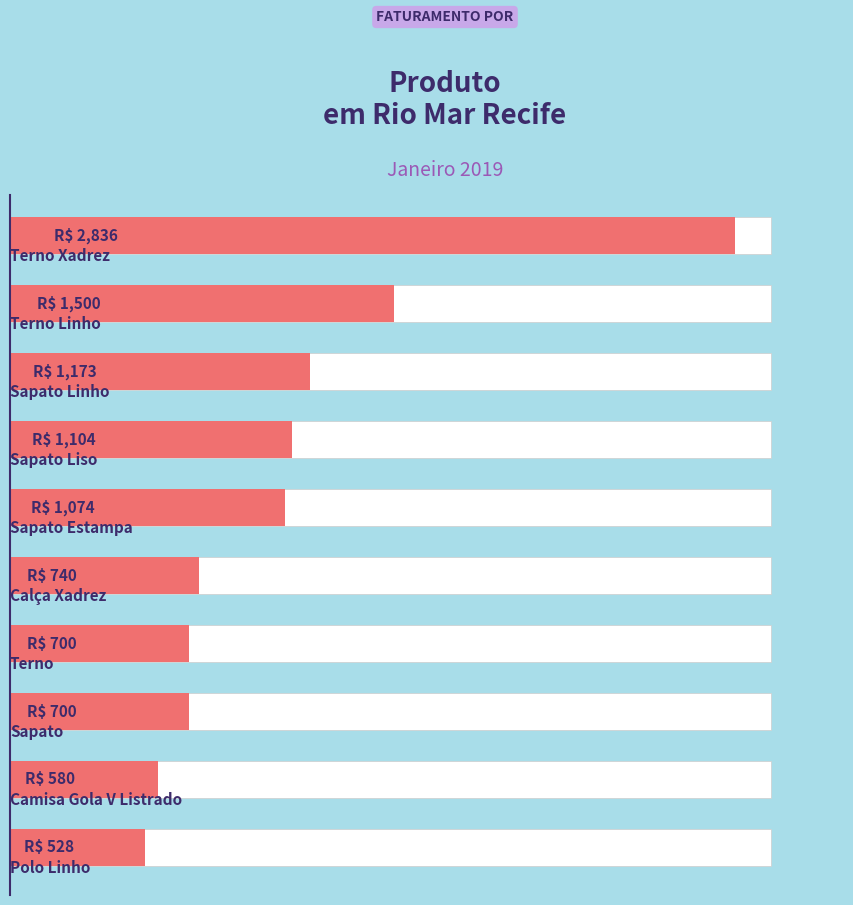

What is the change in value from 2 to 9?

-645